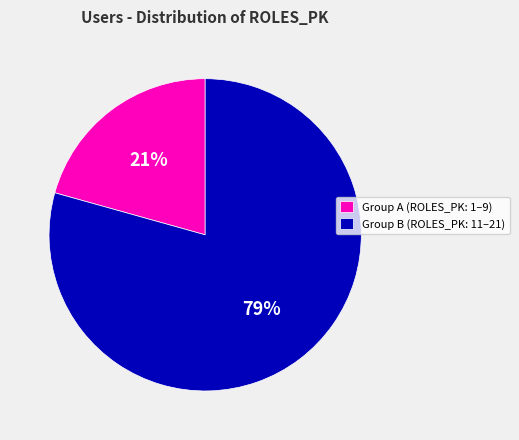

Rank the categories by value from lowest to highest.

Group A (ROLES_PK: 1–9), Group B (ROLES_PK: 11–21)